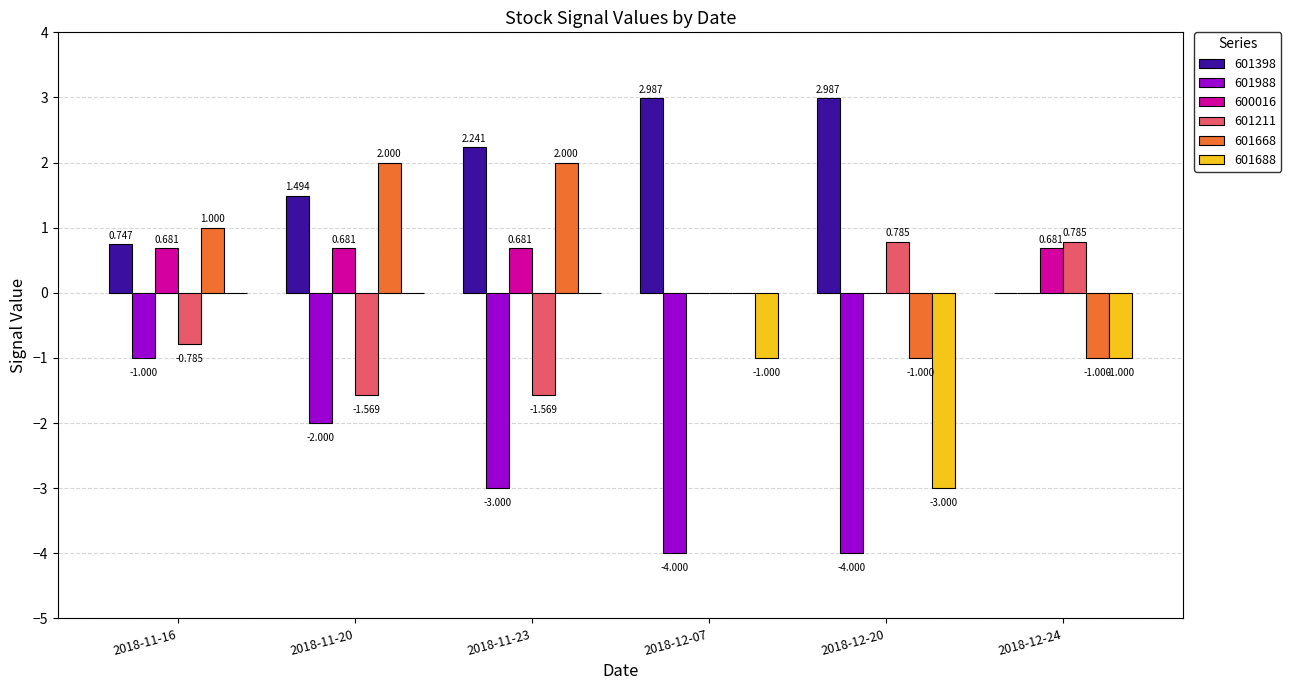

Are the bars horizontal?

No